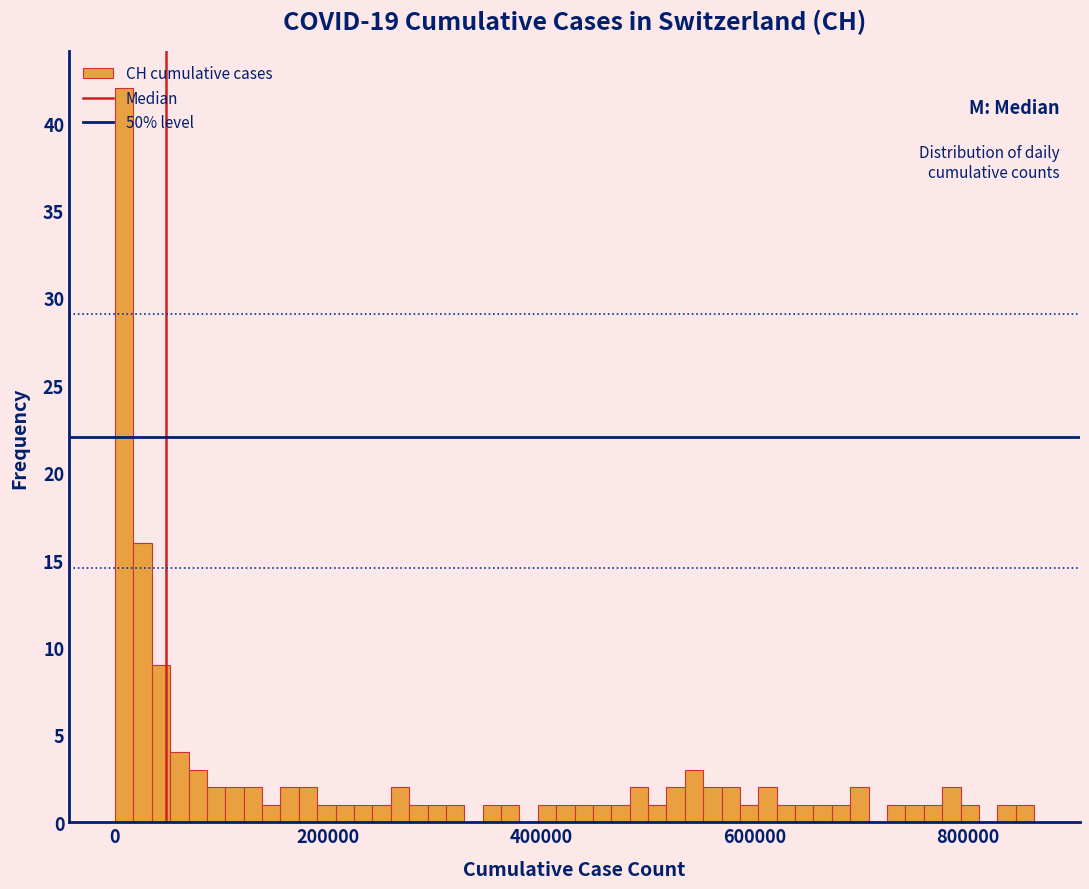

Around what value on the x-axis is the tallest bar? Give the approximate position of its centre, as read against the axis.

0